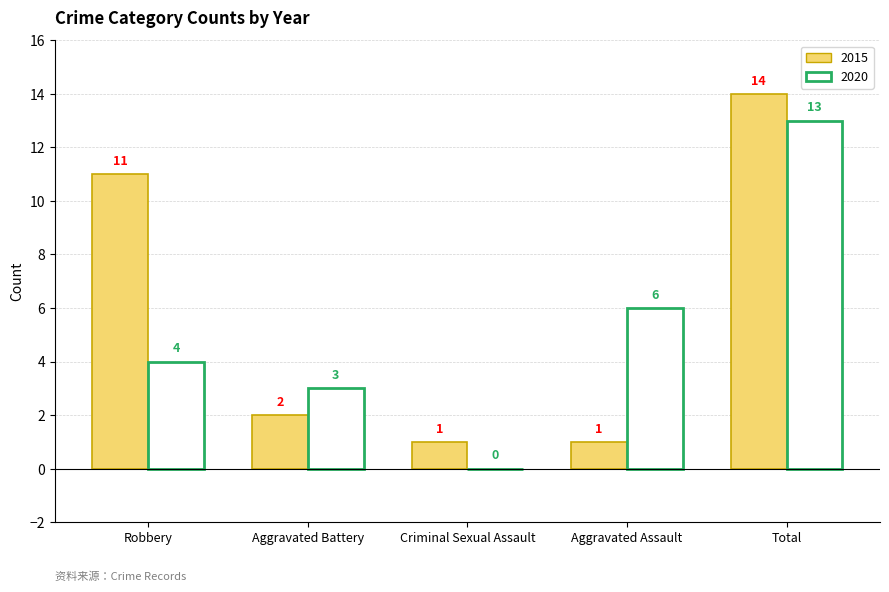

What is the sum of all 2020 values?

26